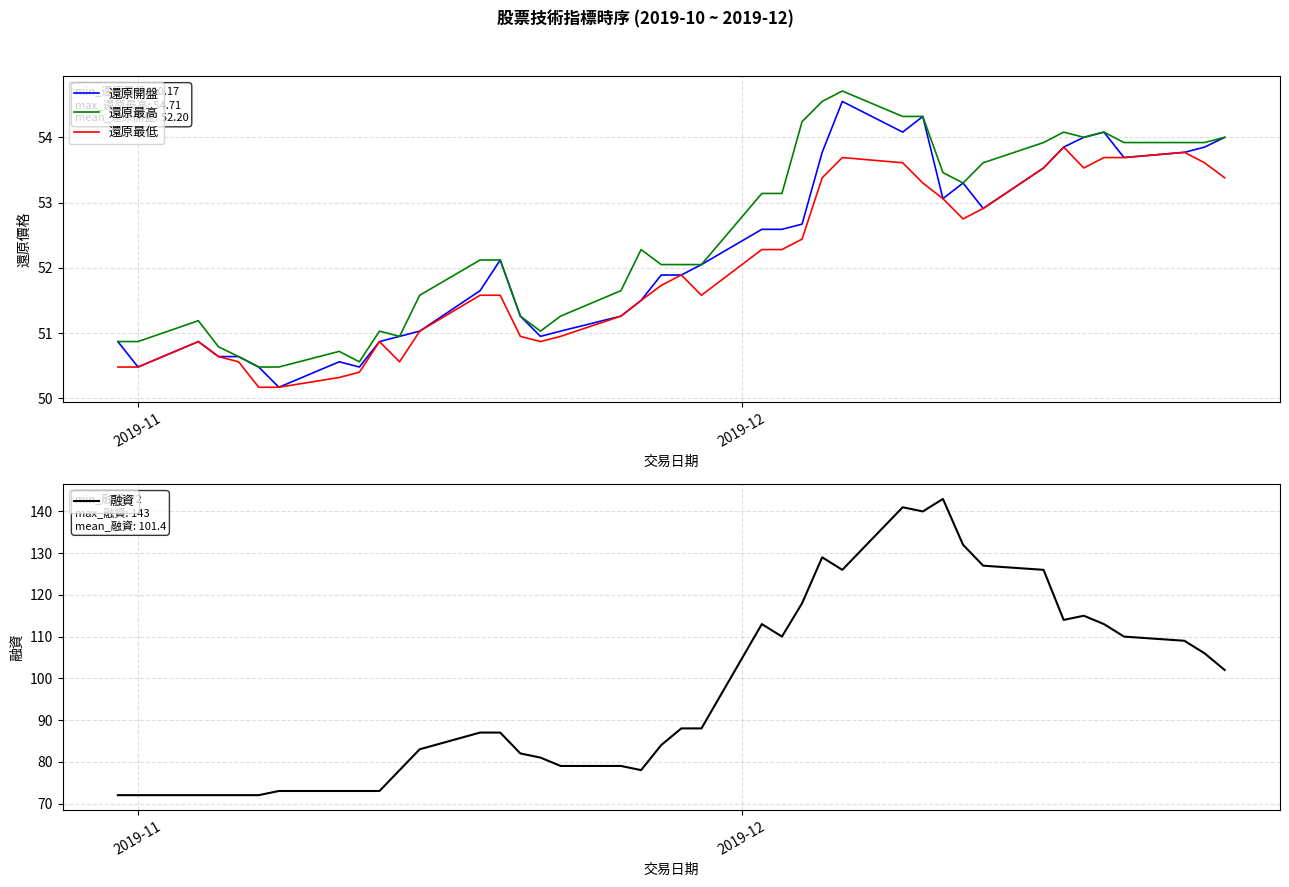

What is the minimum value for 還原最高?

50.5